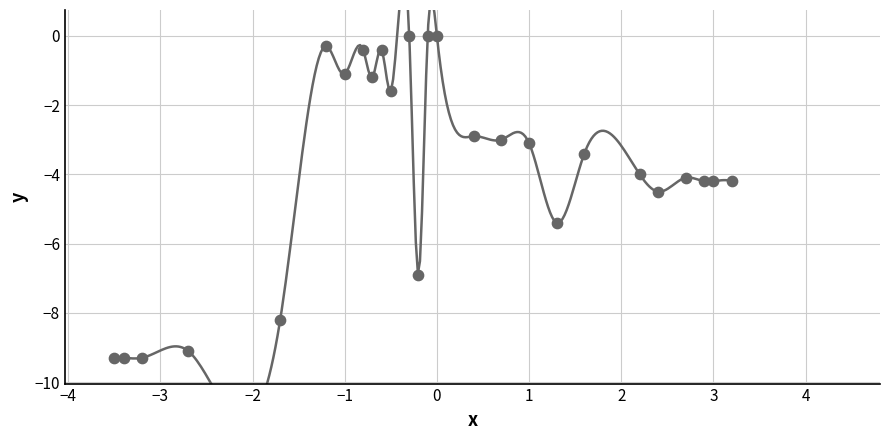

What is the range of Y values (max minus min)?

9.3